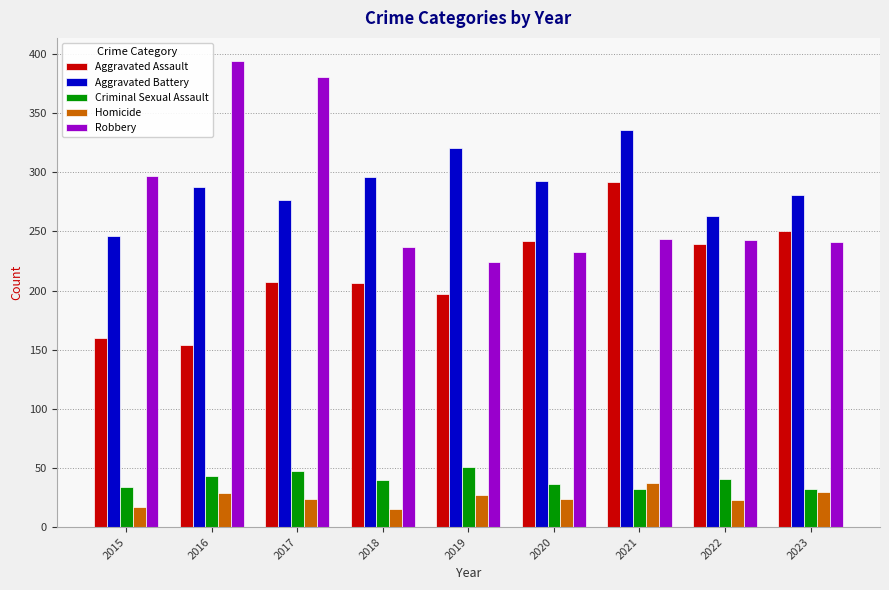

At which category does the chart reach its peak across all series?

2016